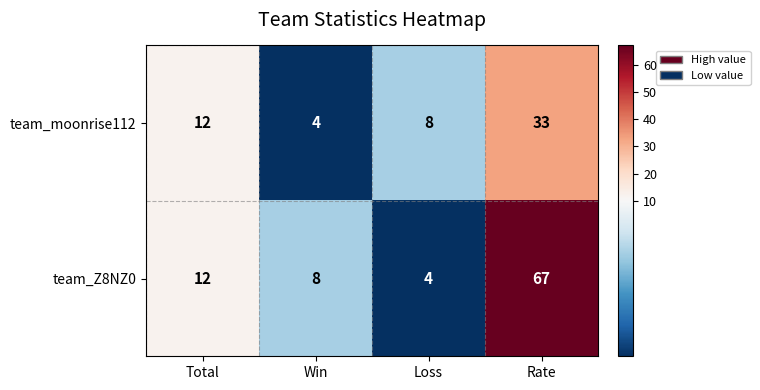

What is the spread (max minus min) of values at Rate?

34